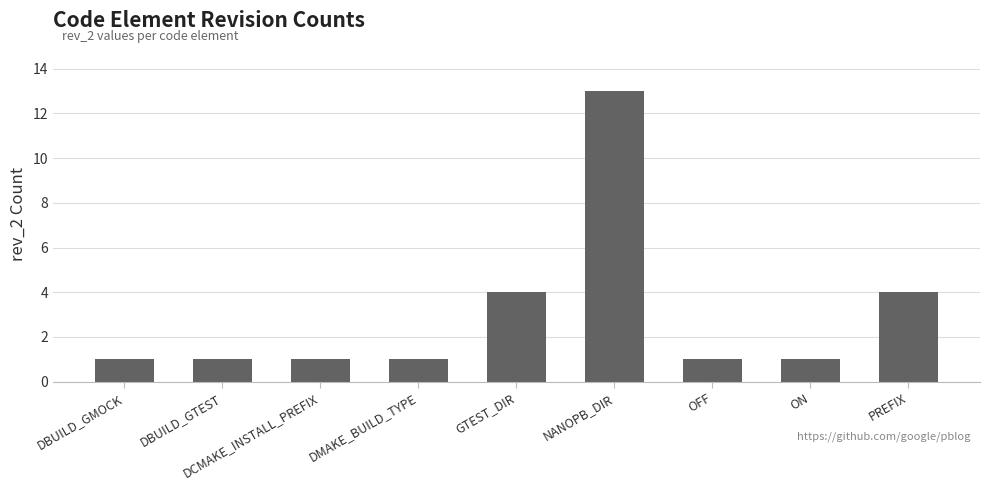

What is the maximum value shown in the chart?

13